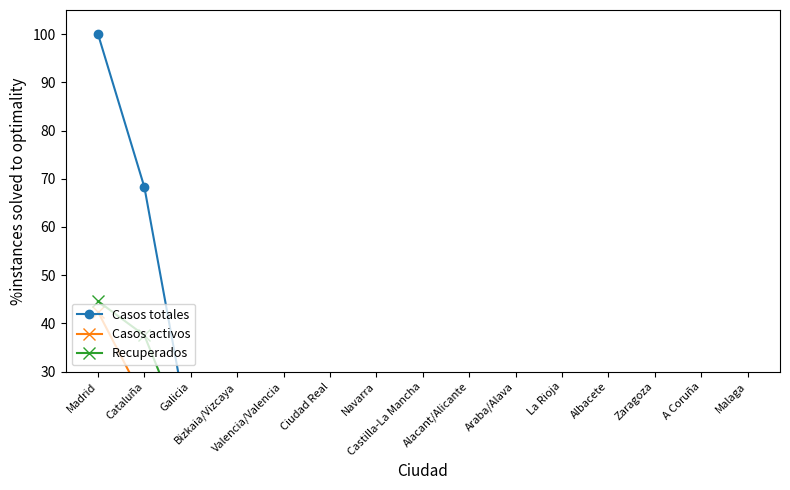

At which label does Casos activos first exceed 1?

Madrid